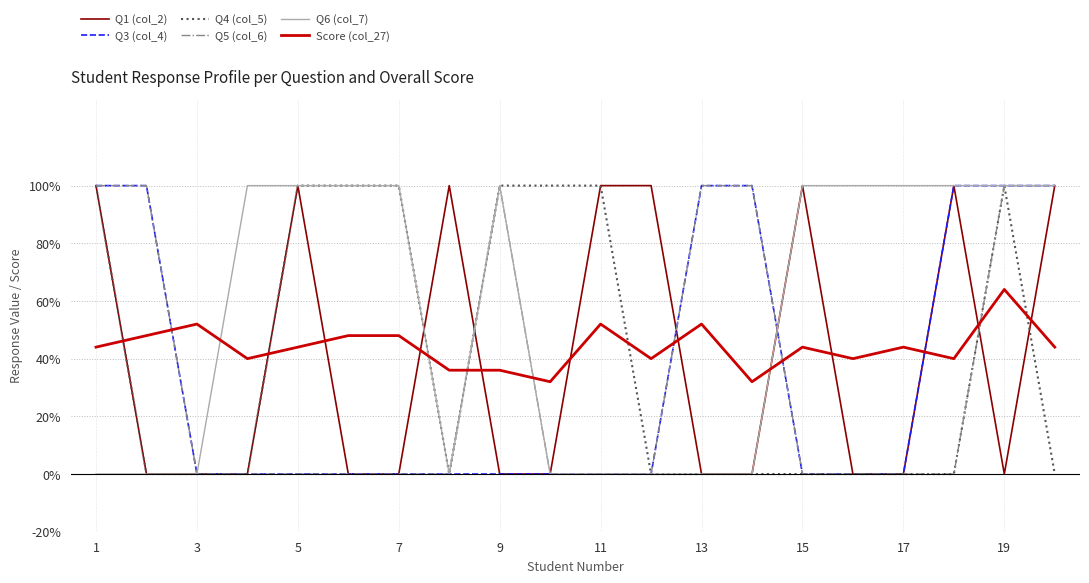

What is the minimum value for Score (col_27)?

0.3